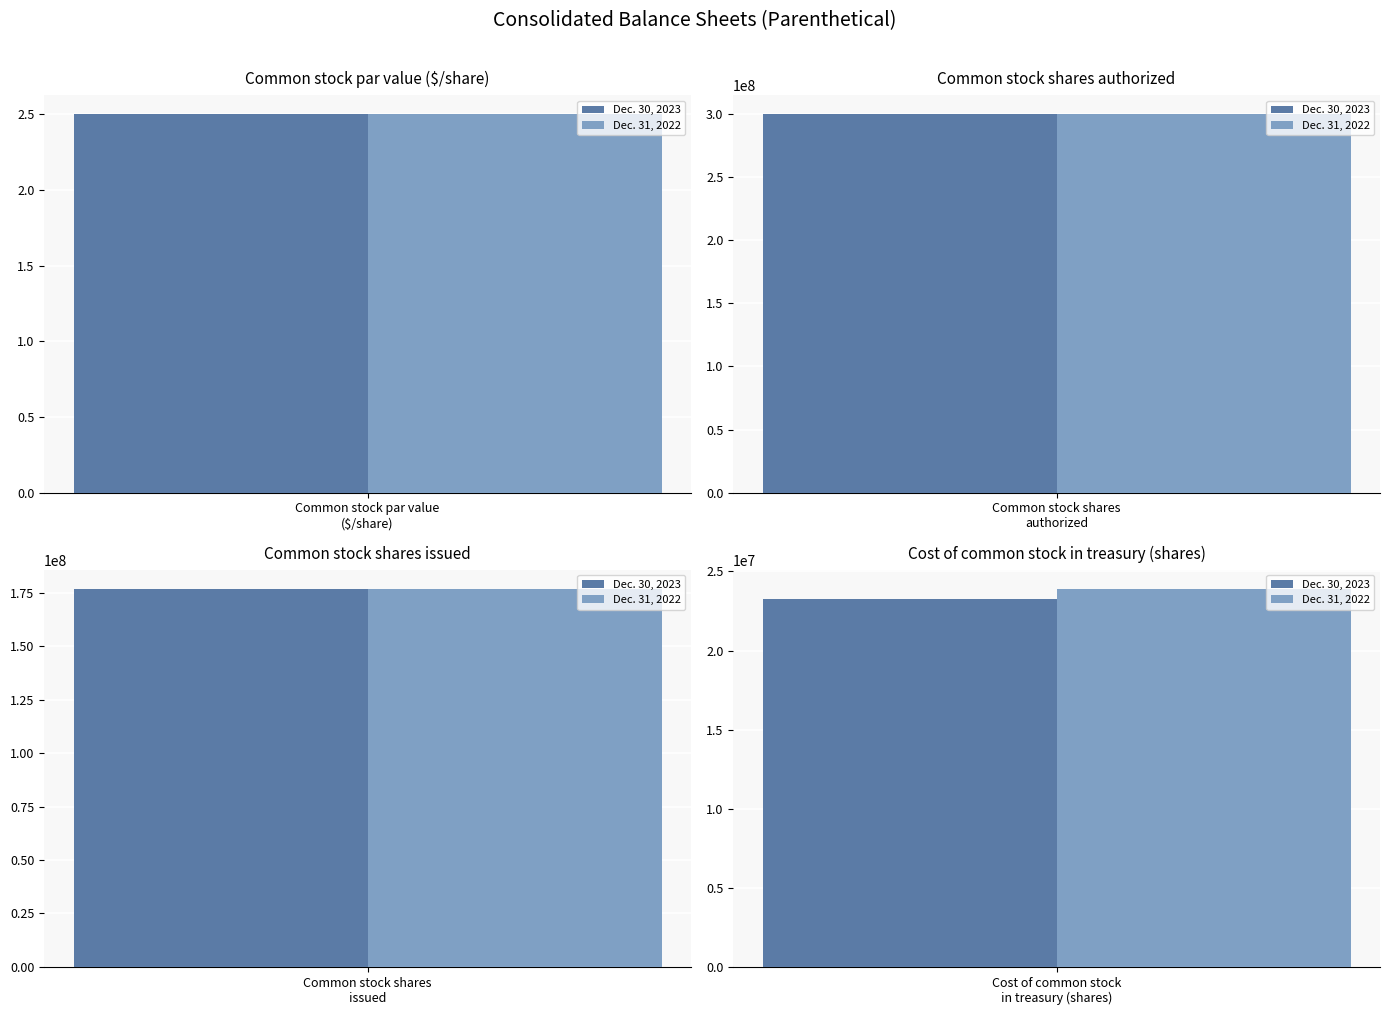

At how many categories does at least one series exceed 229955365?

1